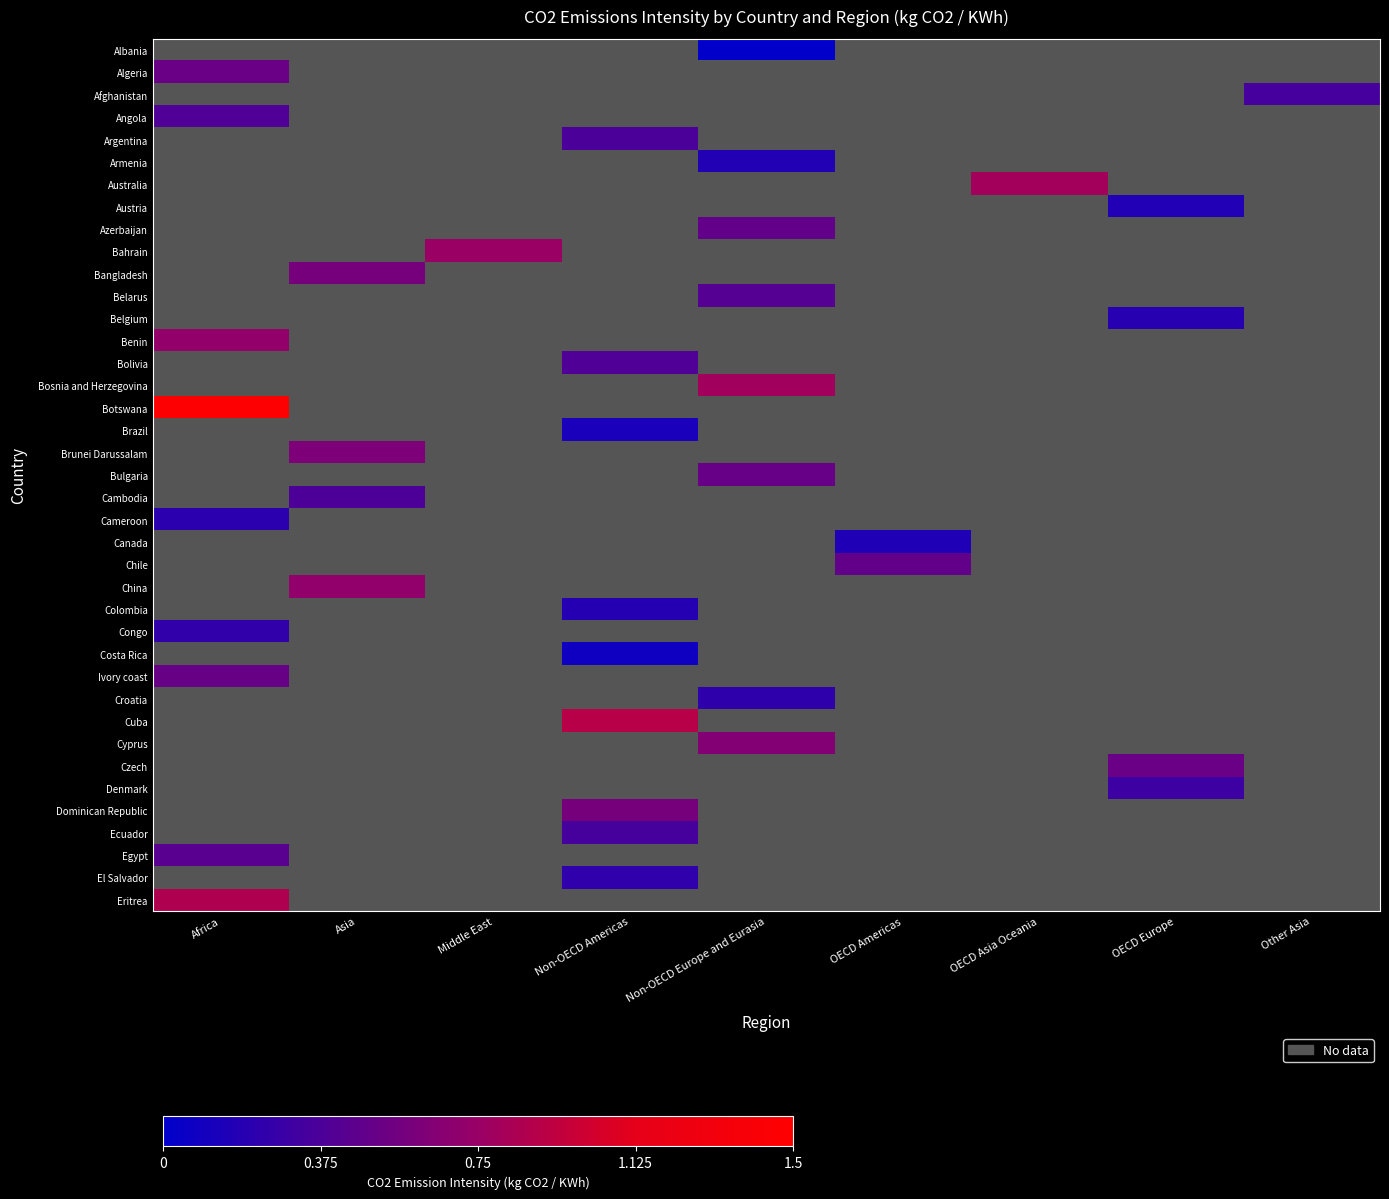

How many data points does each series have?

9